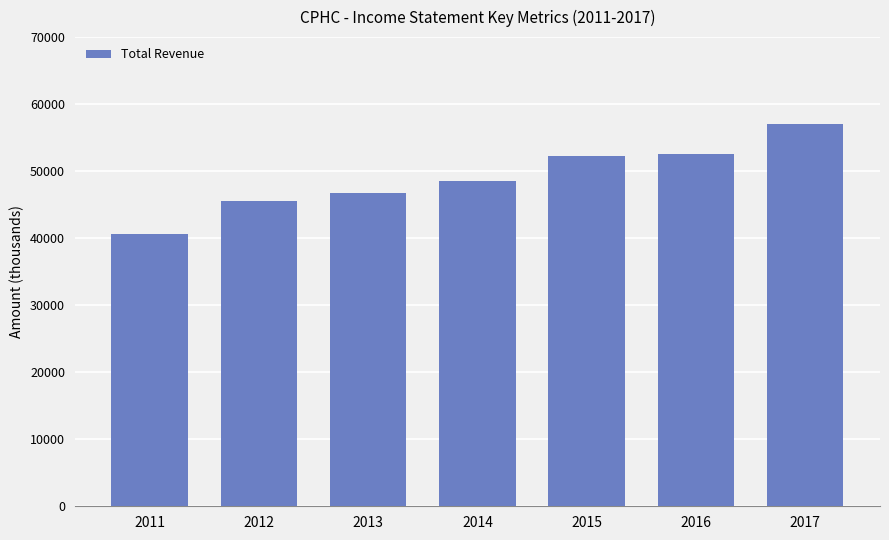

What is the value of the 7th bar from the left?

57000